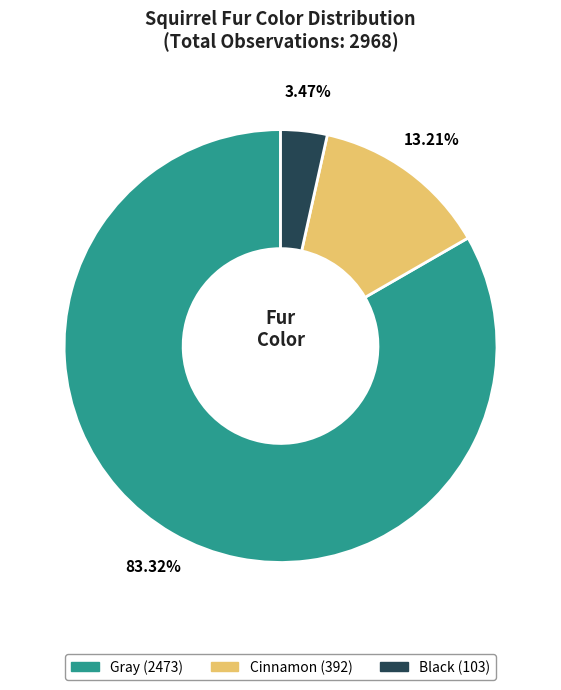

What percentage do Black and Cinnamon together represent?

16.7%